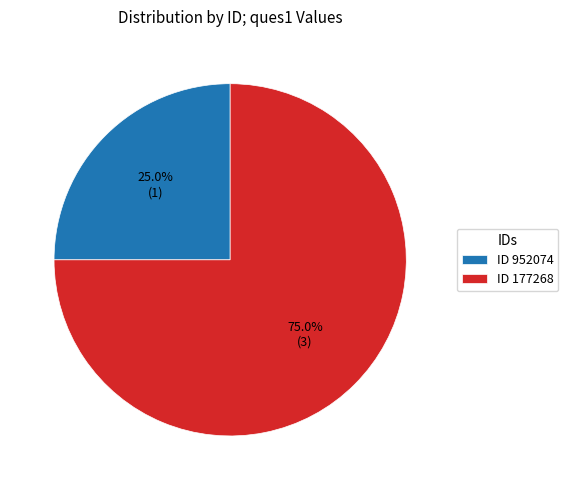

Rank the categories by value from highest to lowest.

ID 177268, ID 952074